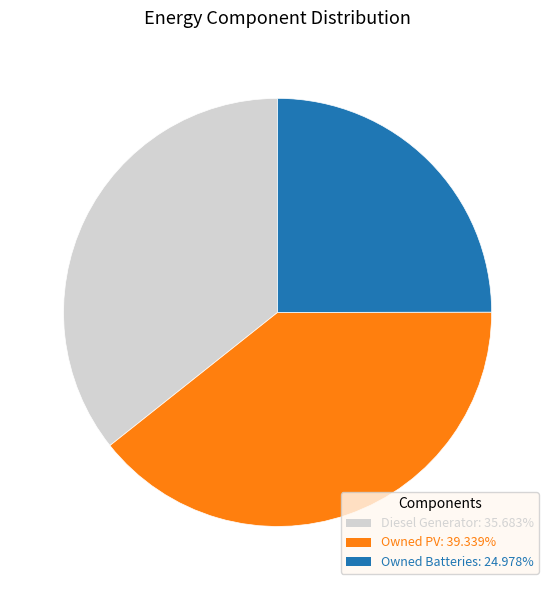

Combined, do Owned Batteries and Owned PV account for over 50%?

Yes